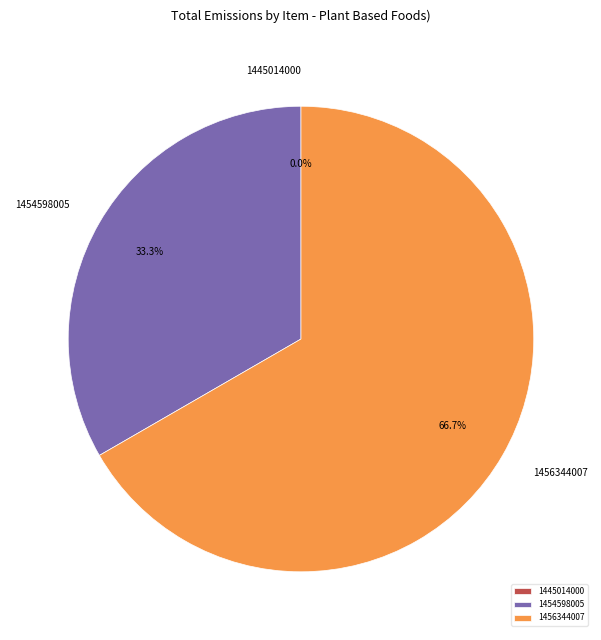

Is it true that 1445014000 is 1% of the pie?

False